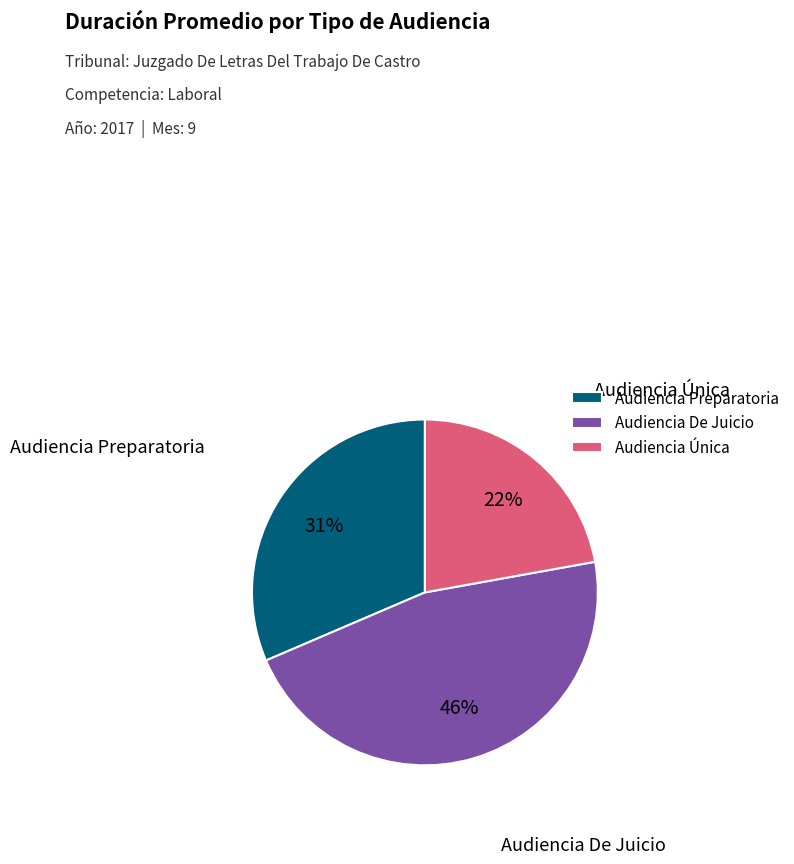

How many slices are in this pie chart?

3